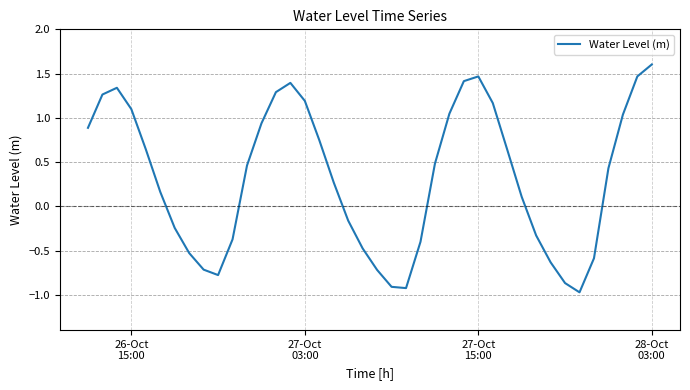

What is the smallest value displayed?

-1.0